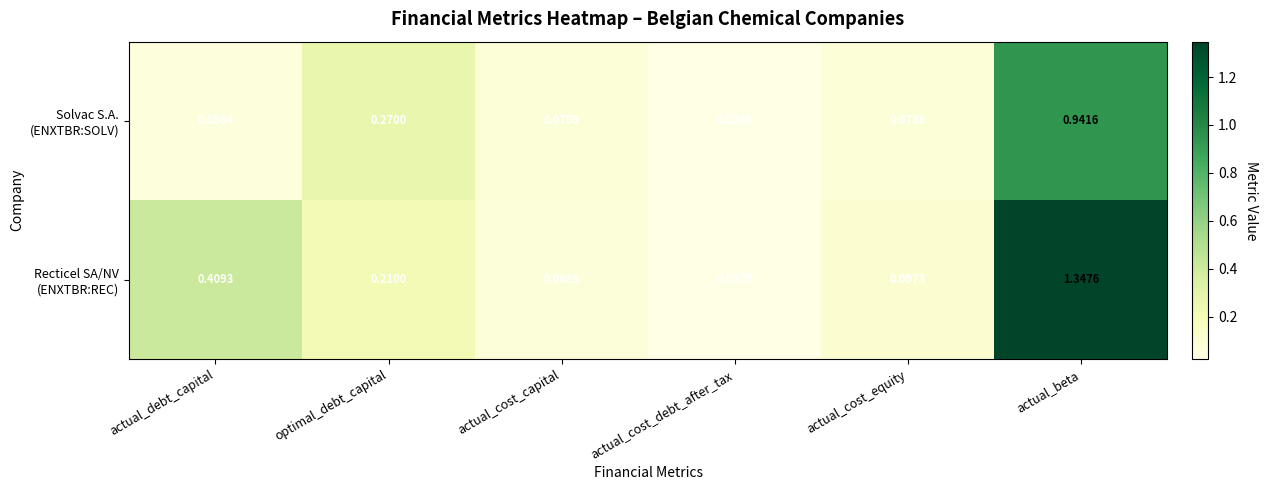

At which category is the sum across all series the highest?

actual_beta